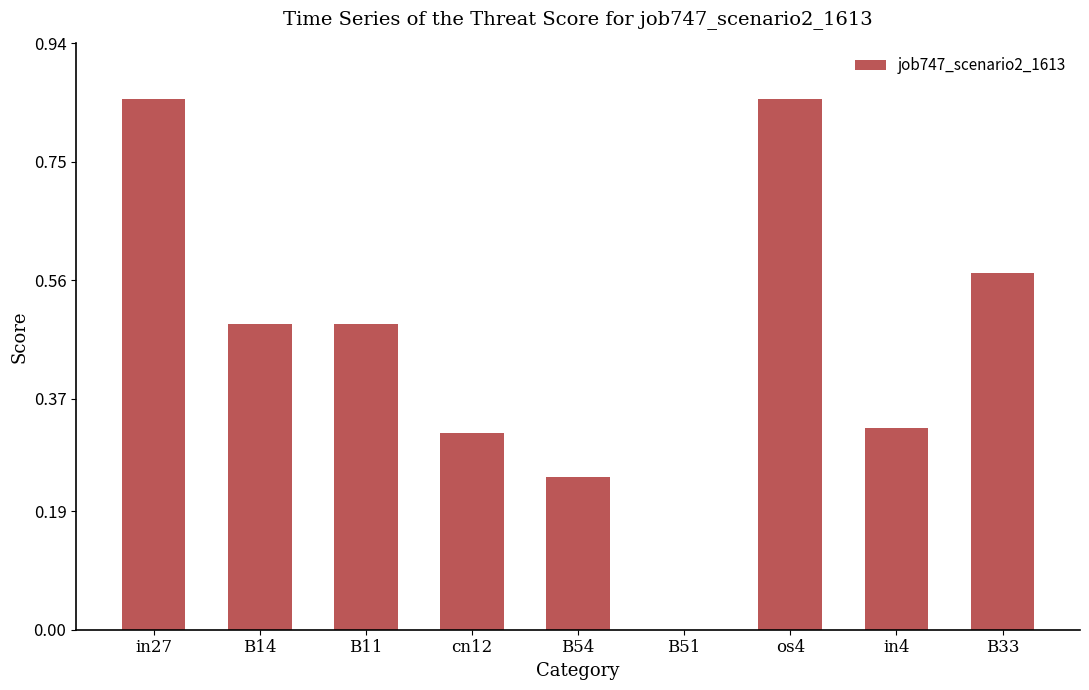

What is the sum of all values?

4.1